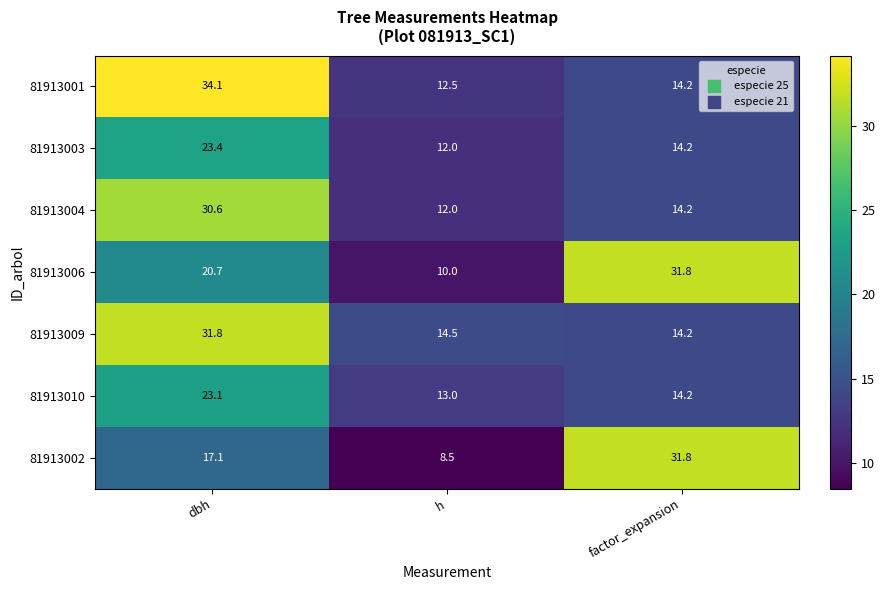

True or false: 81913009 has a value of 14.5 at h.

True